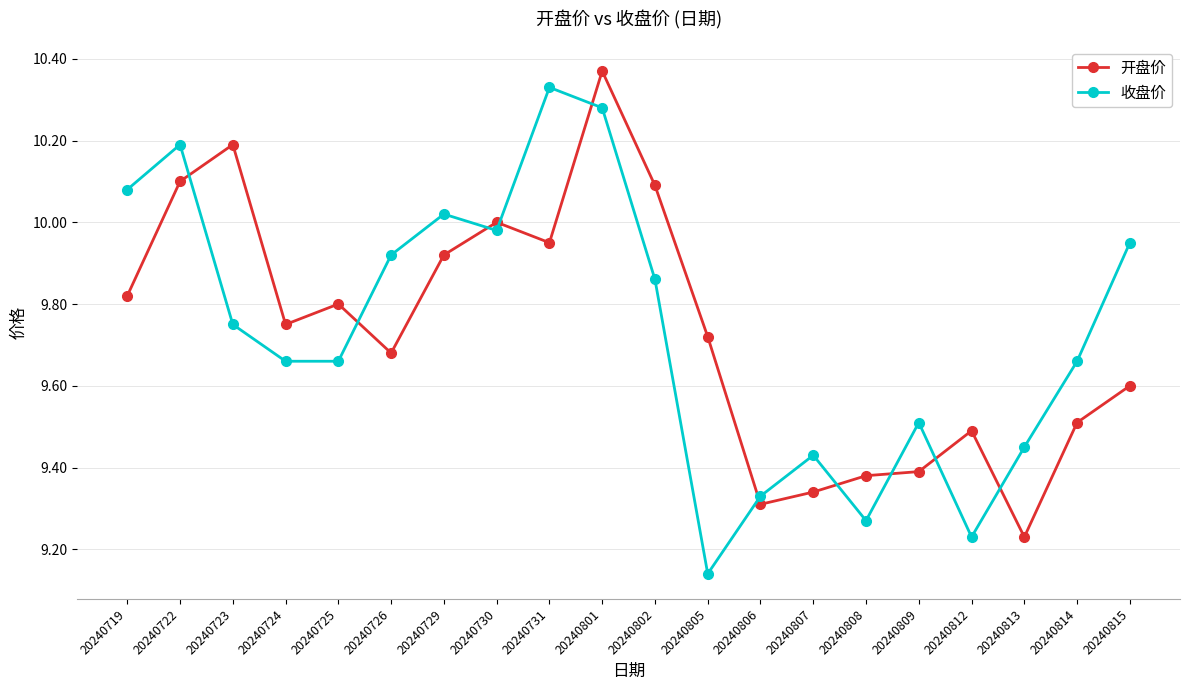

What are all the series names shown in the legend?

开盘价, 收盘价